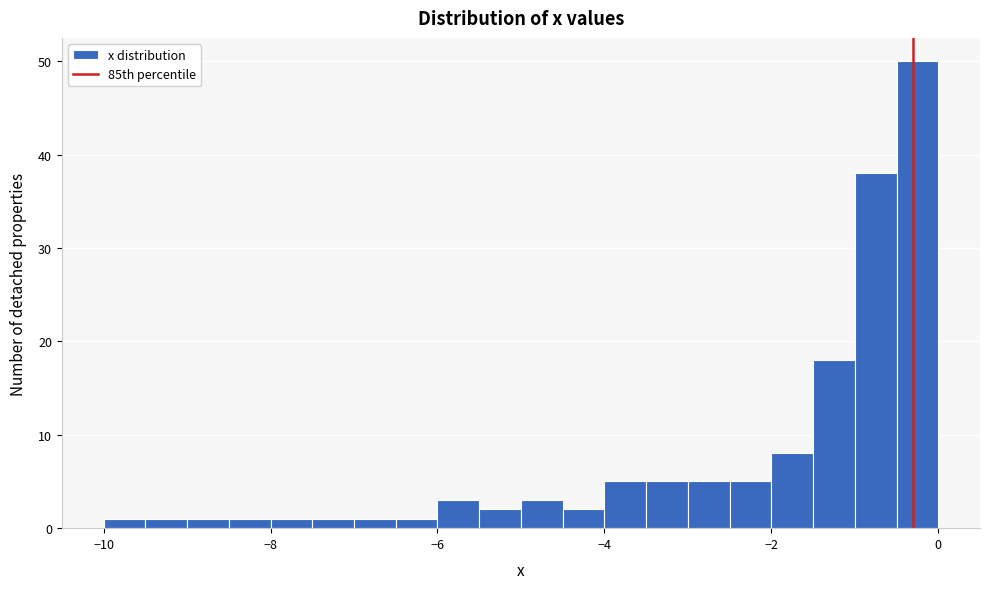

Read against the x-axis, roughly where is the centre of the tallest bar?

-0.2